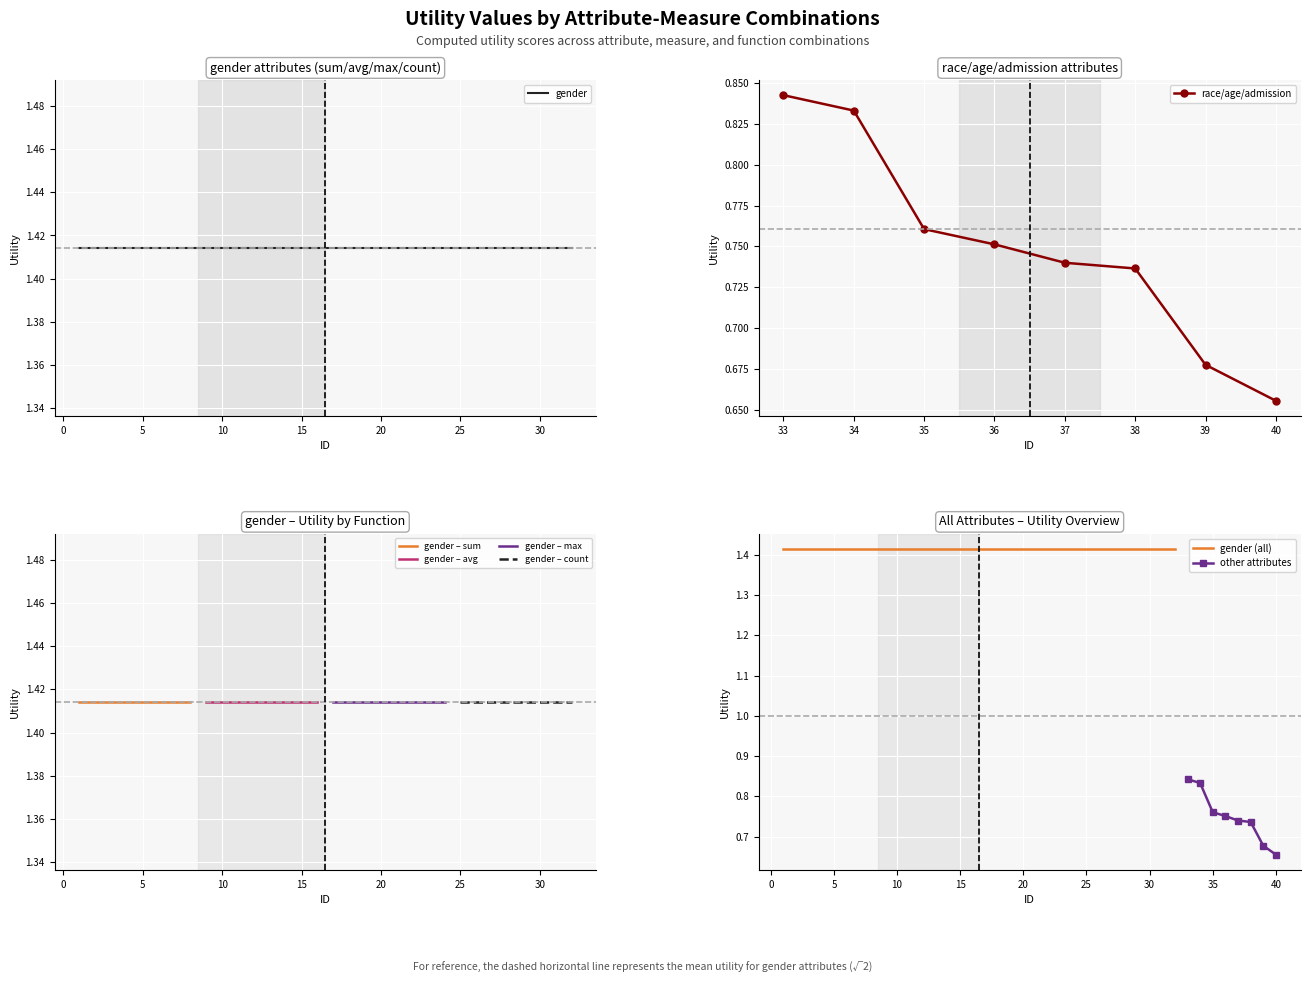

True or false: other_attributes and race_age_admission intersect in this chart.

False